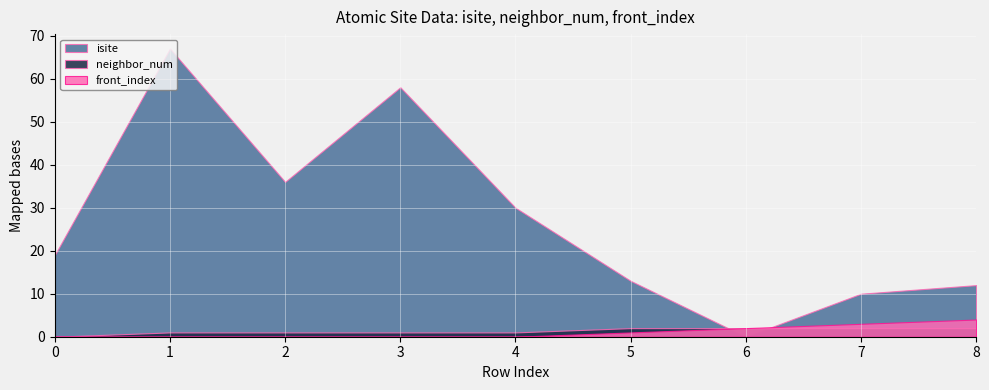

What is the value of the neighbor_num point at the 7th from the left?

2